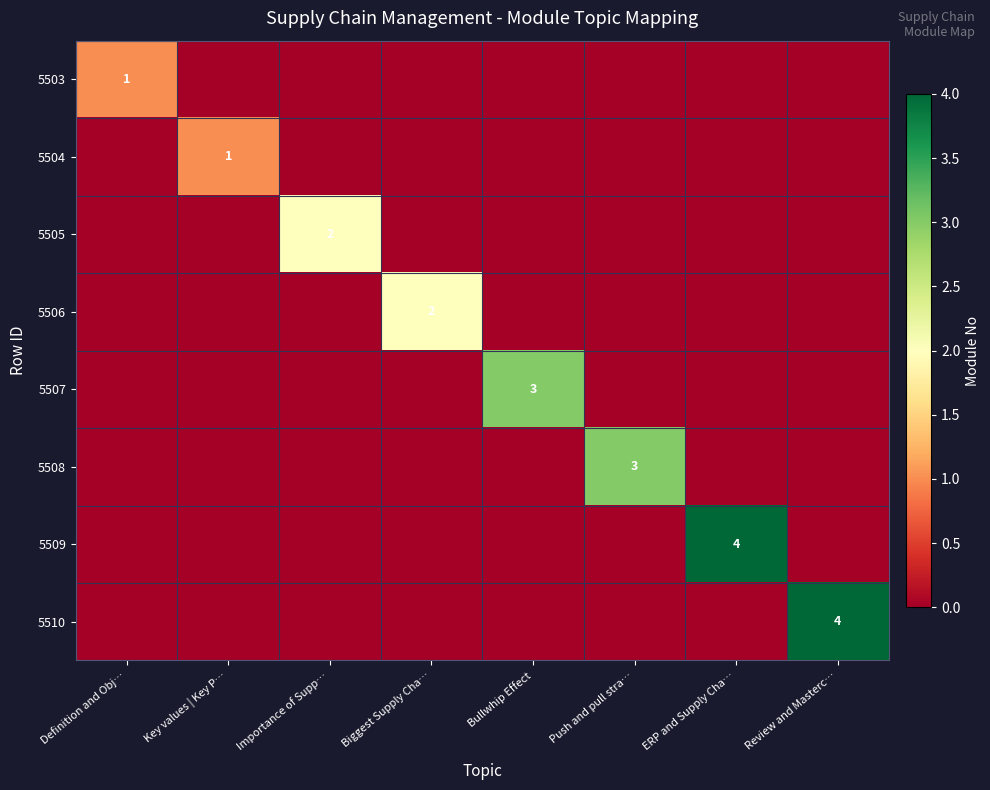

The 5510 series shows 4 at Review and Masterc…. True or false?

True